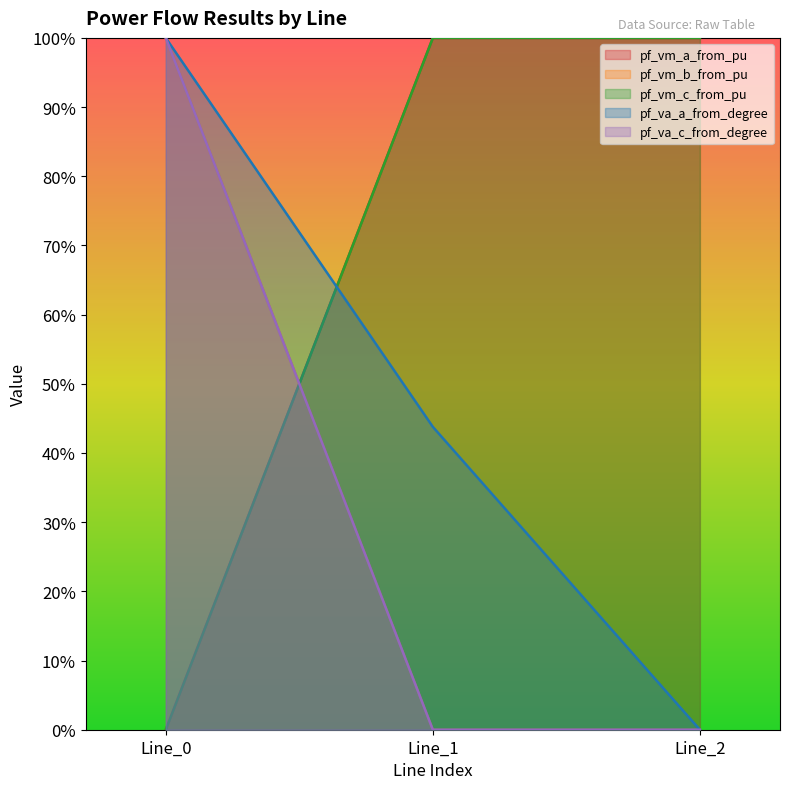

What are all the series names shown in the legend?

pf_vm_a_from_pu, pf_vm_b_from_pu, pf_vm_c_from_pu, pf_va_a_from_degree, pf_va_c_from_degree